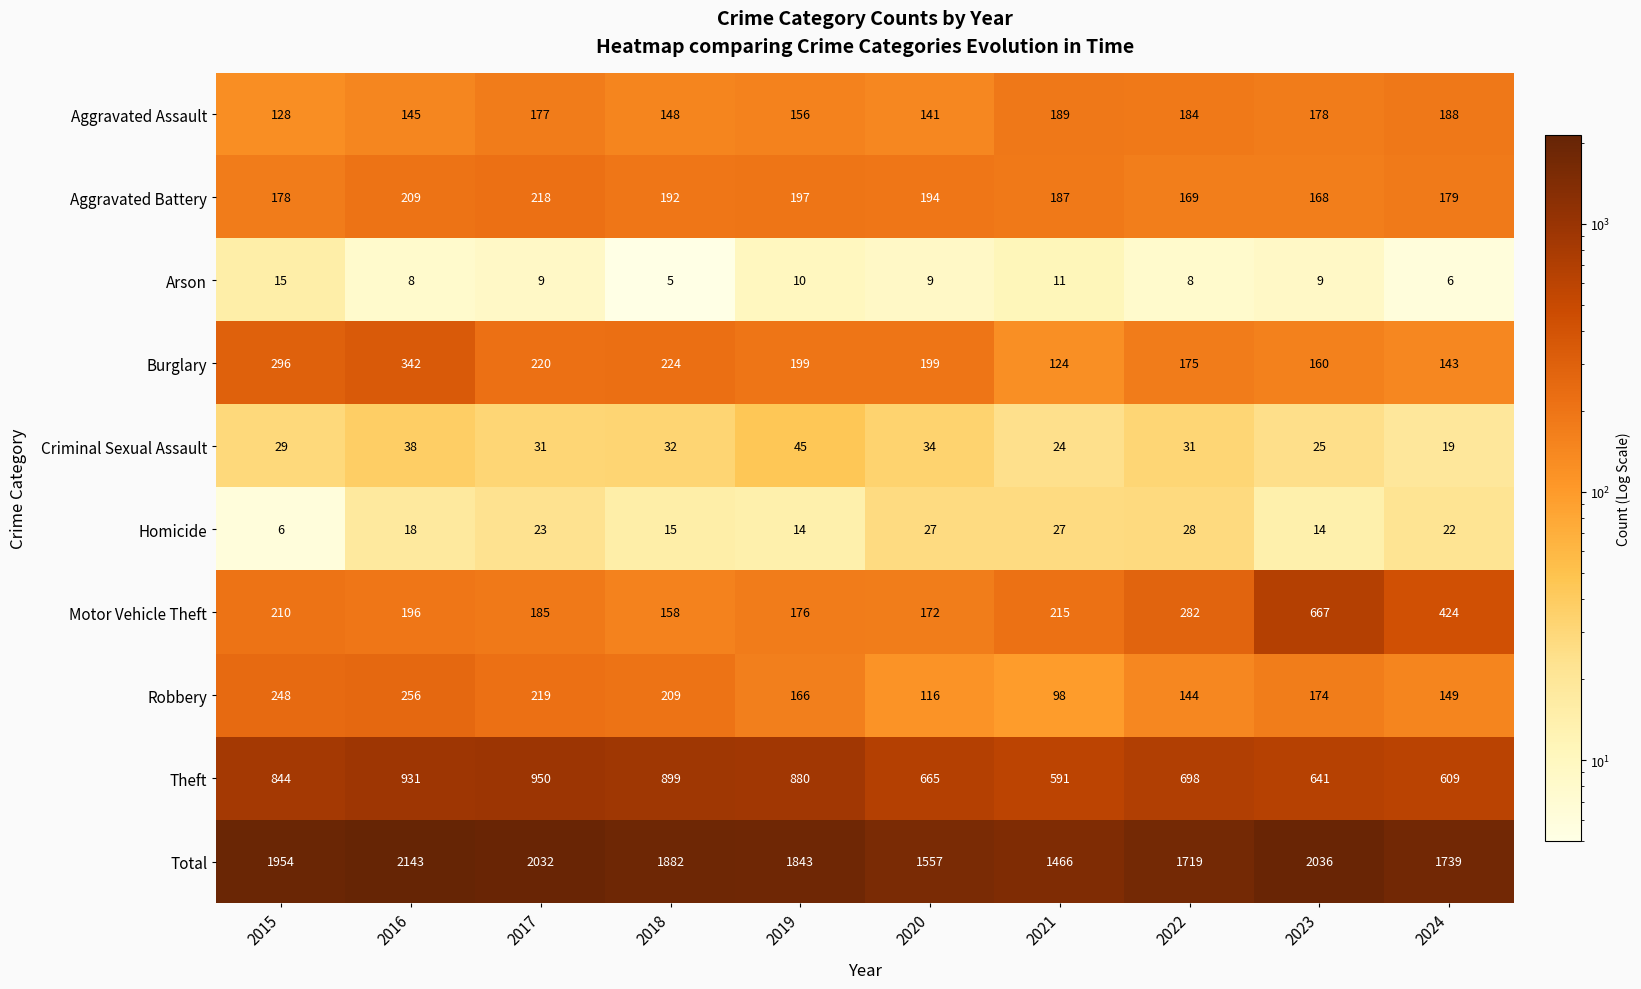

What is the difference between the second highest and second lowest values in the Aggravated Assault series?

47